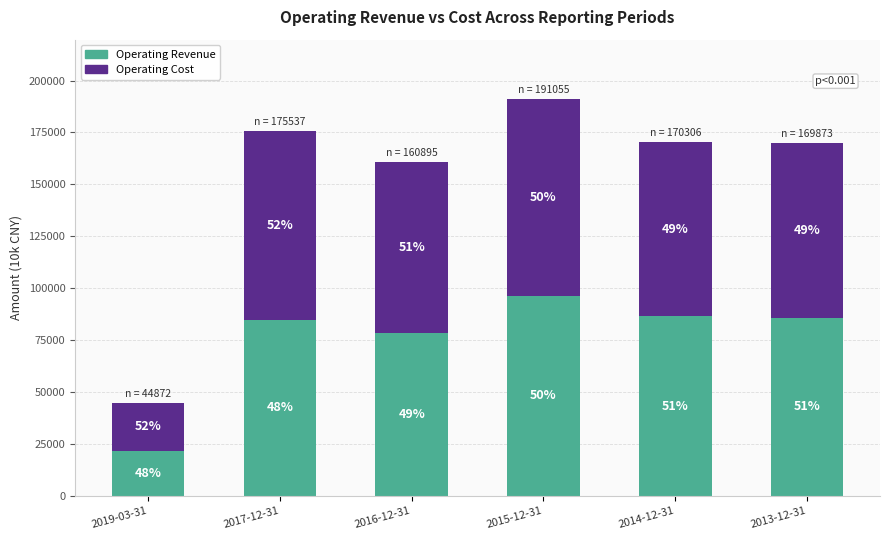

Are the bars grouped side by side (vs. stacked)?

No